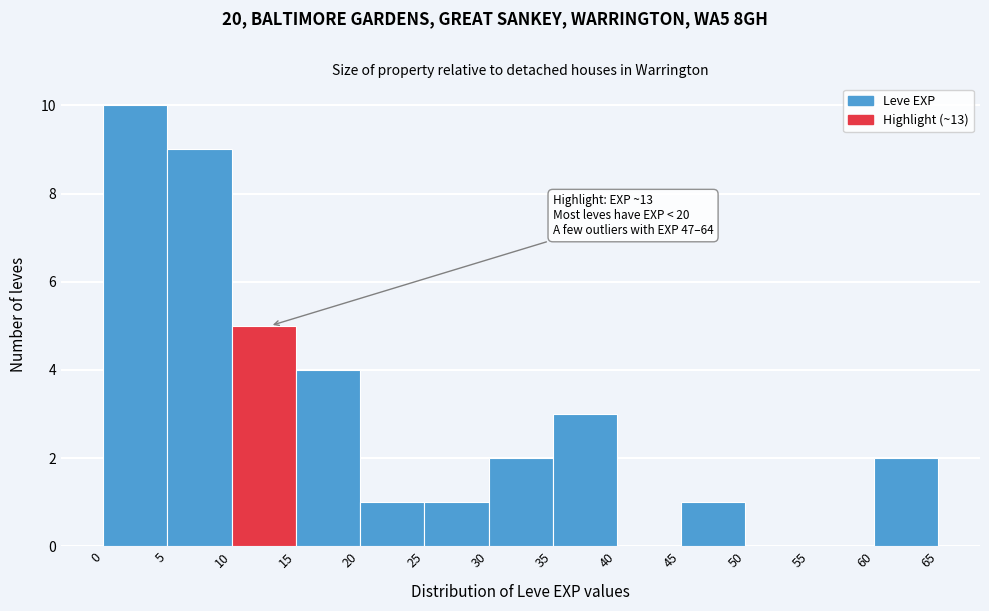

Over which range of the x-axis is the bar tallest?

0 to 5